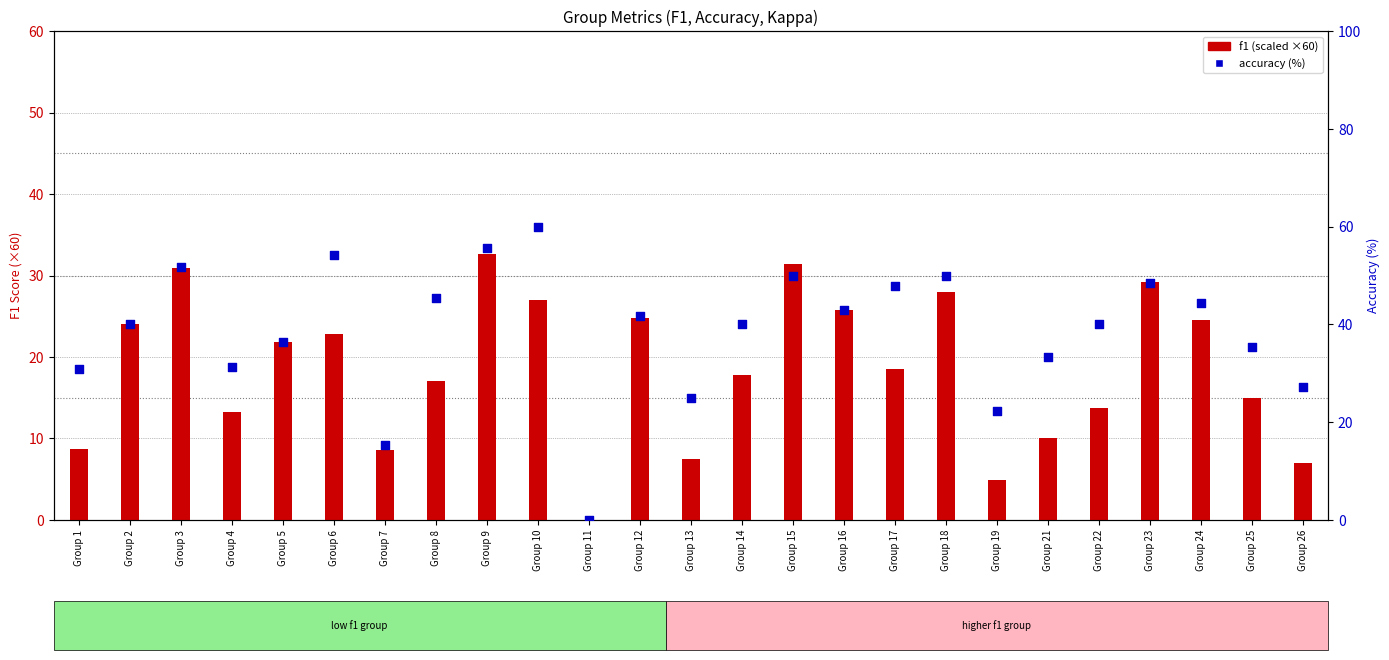

Which series contains the lowest Y value?

f1 (scaled)